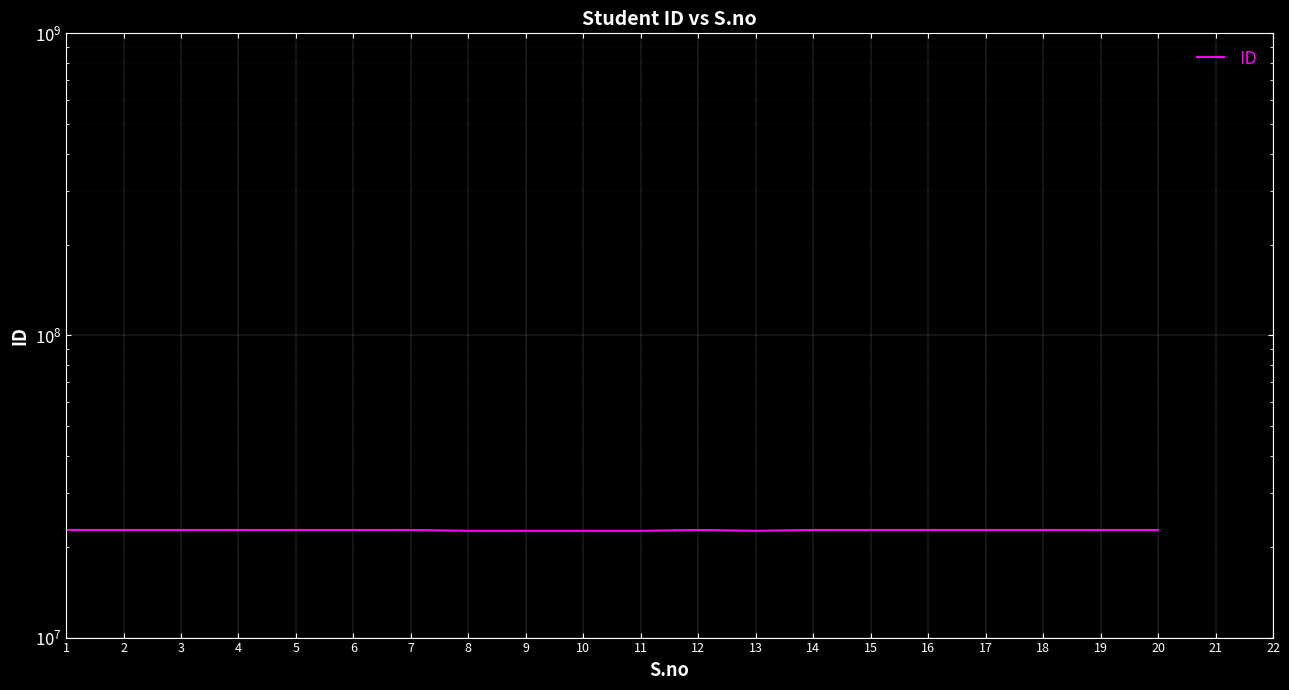

Where does the data first go above 22711222?

5